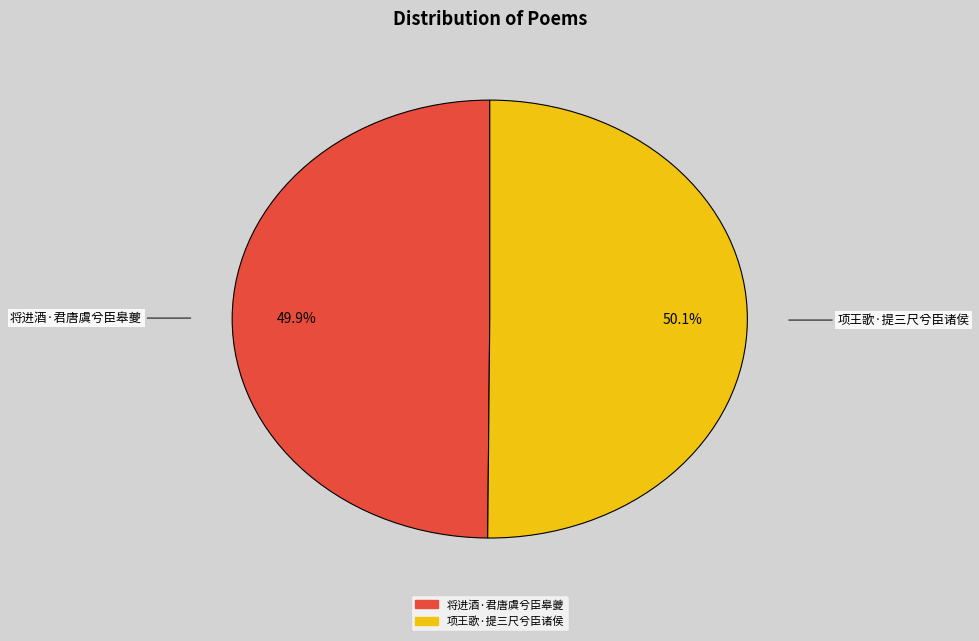

Approximately how many times larger is the value at 项王歌·提三尺兮臣诸侯 compared to 将进酒·君唐虞兮臣皋夔?

1.0